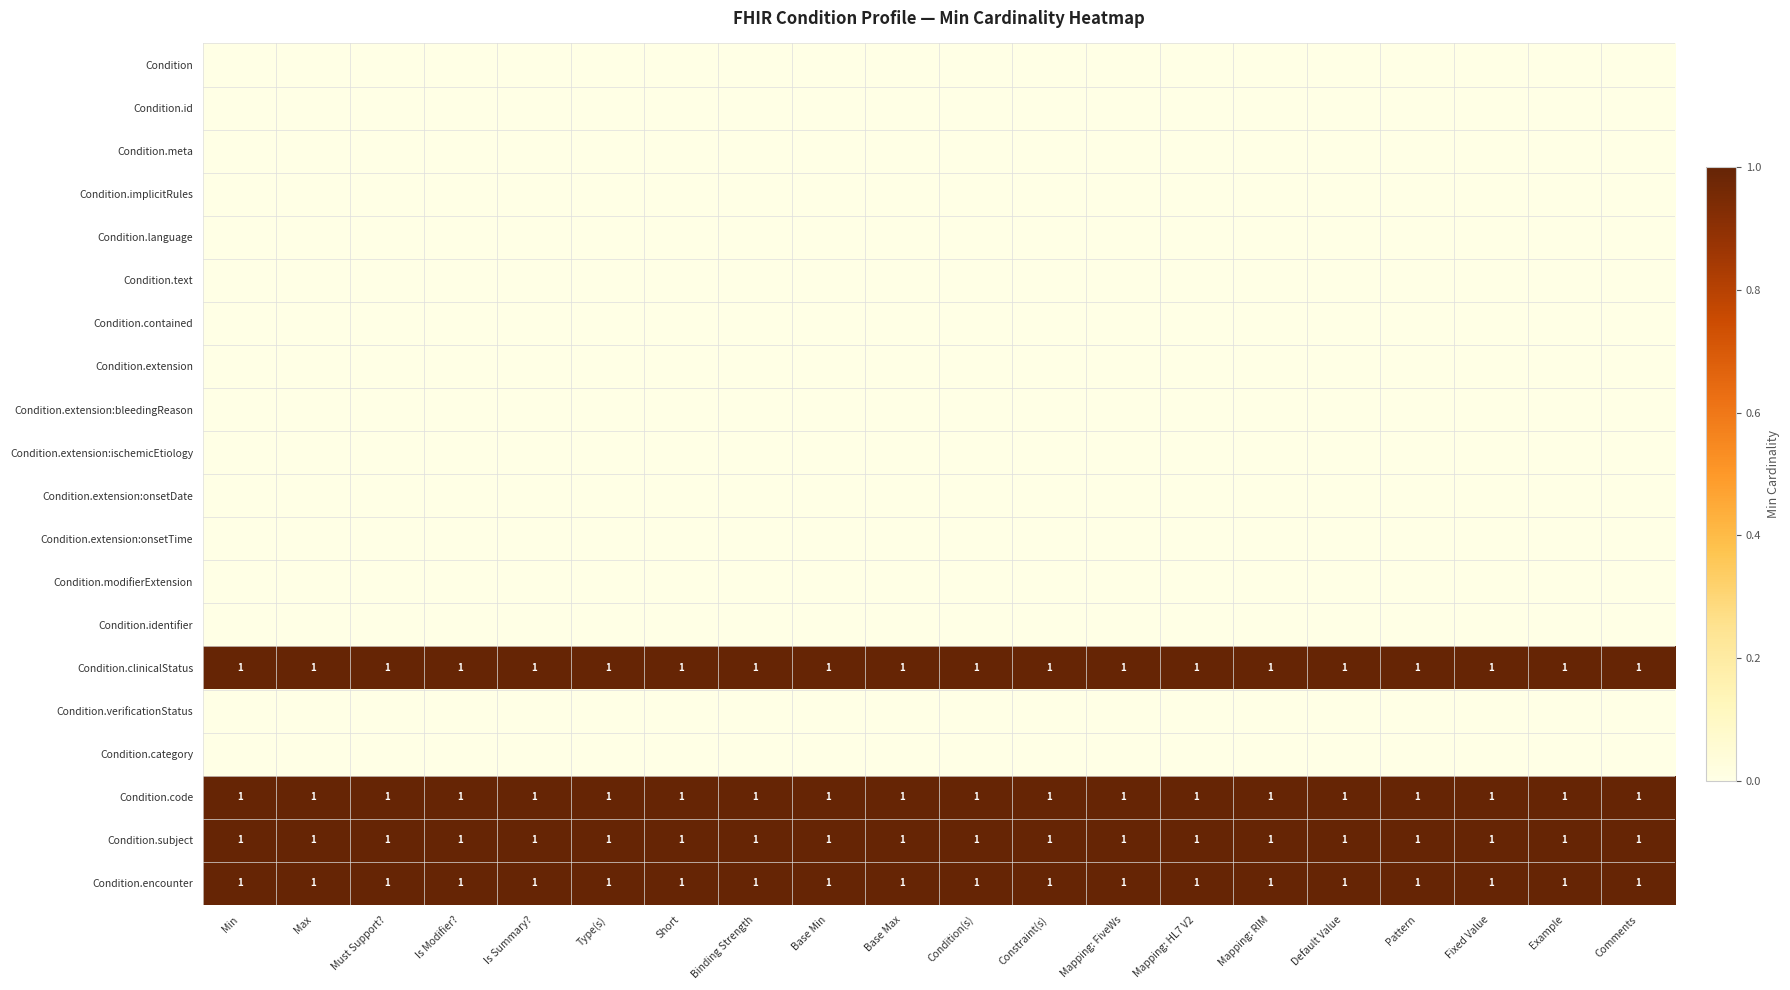

The Condition.clinicalStatus series shows 2 at Default Value. True or false?

False